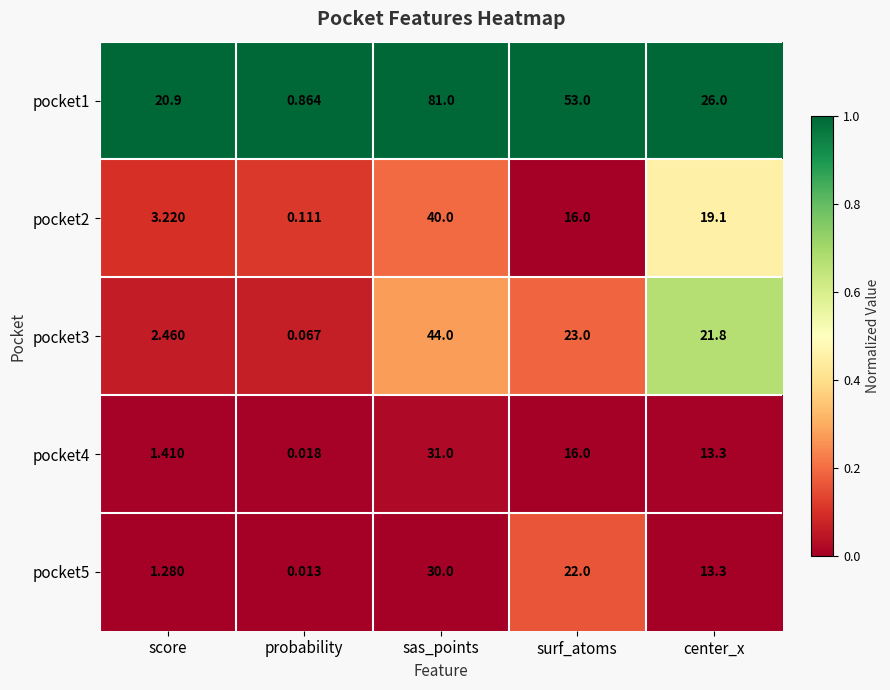

What is the total value across all series at probability?

1.1